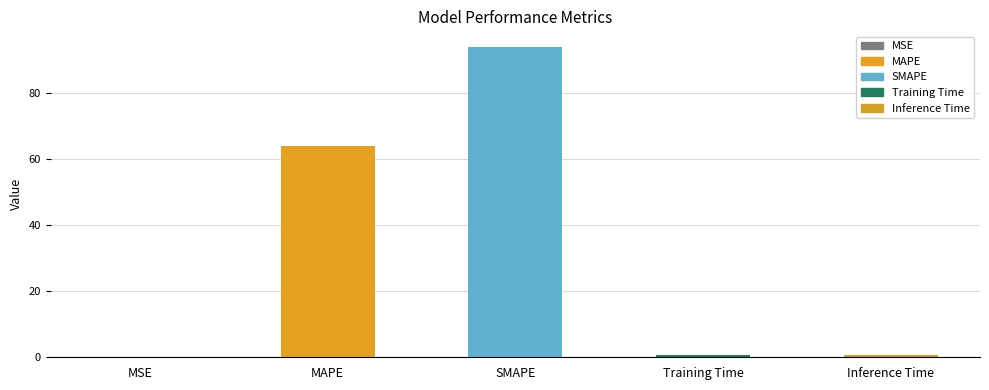

At which category does the chart reach its peak across all series?

SMAPE